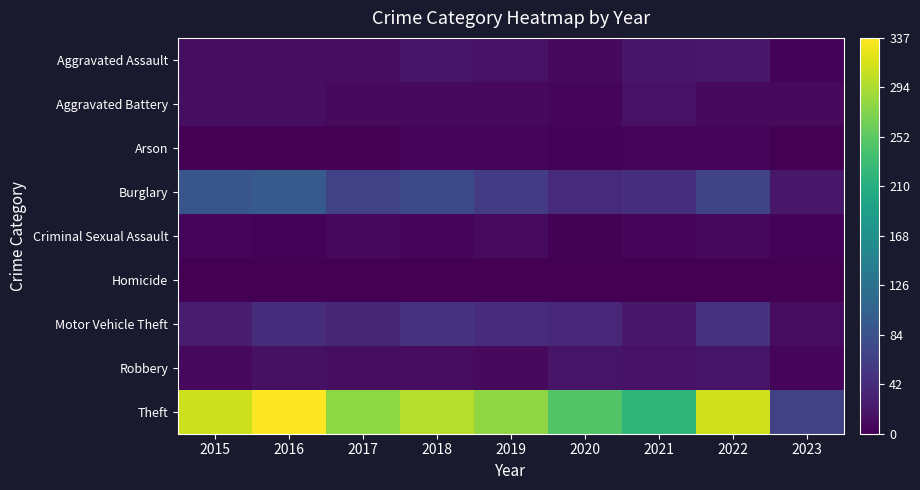

At 2021, list the series in order from smallest to largest.

Homicide, Arson, Criminal Sexual Assault, Robbery, Aggravated Battery, Aggravated Assault, Motor Vehicle Theft, Burglary, Theft